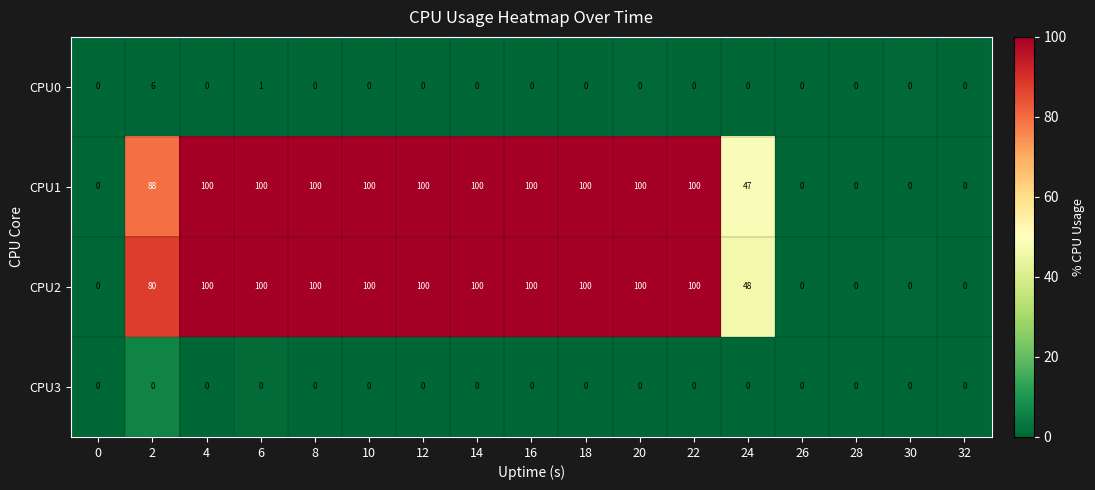

Count the number of data series in this chart.

4